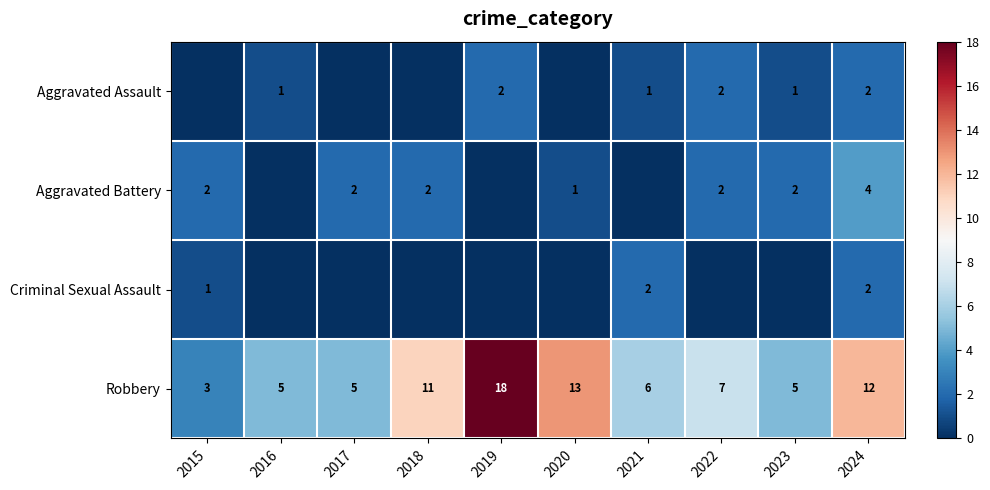

What is the minimum value for Robbery?

3